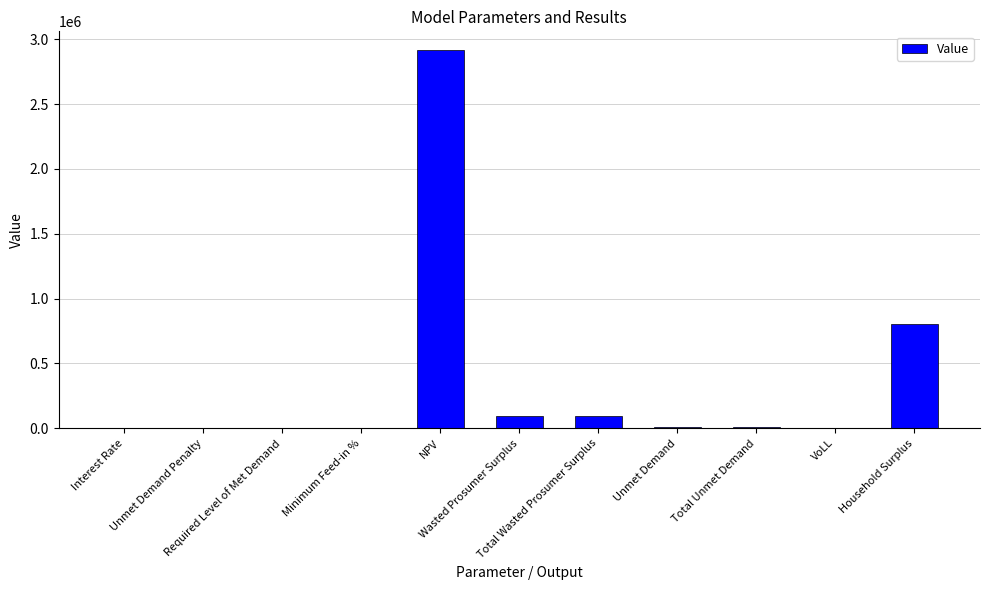

Is it true that the value at Household Surplus is 1132274.1?

False